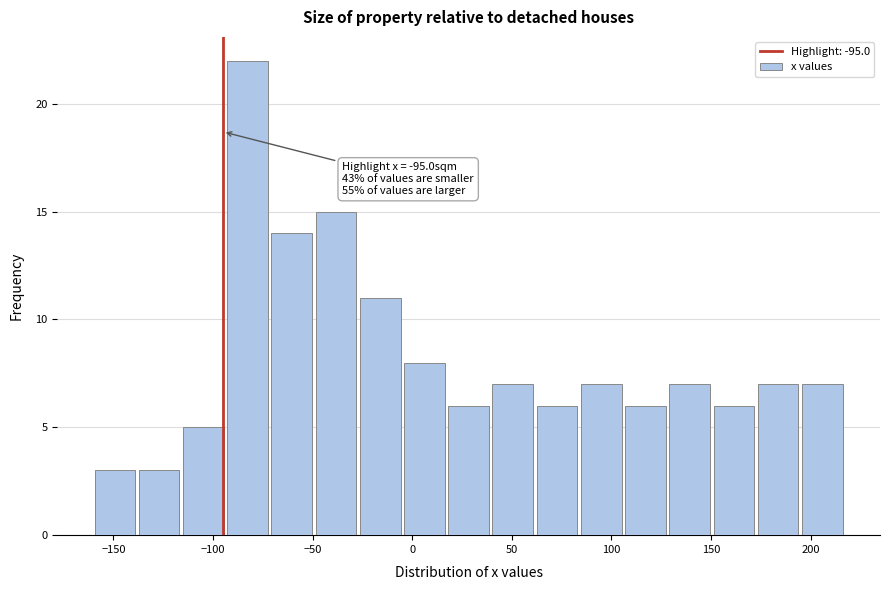

Which range on the x-axis has the tallest bar?

-95 to -70